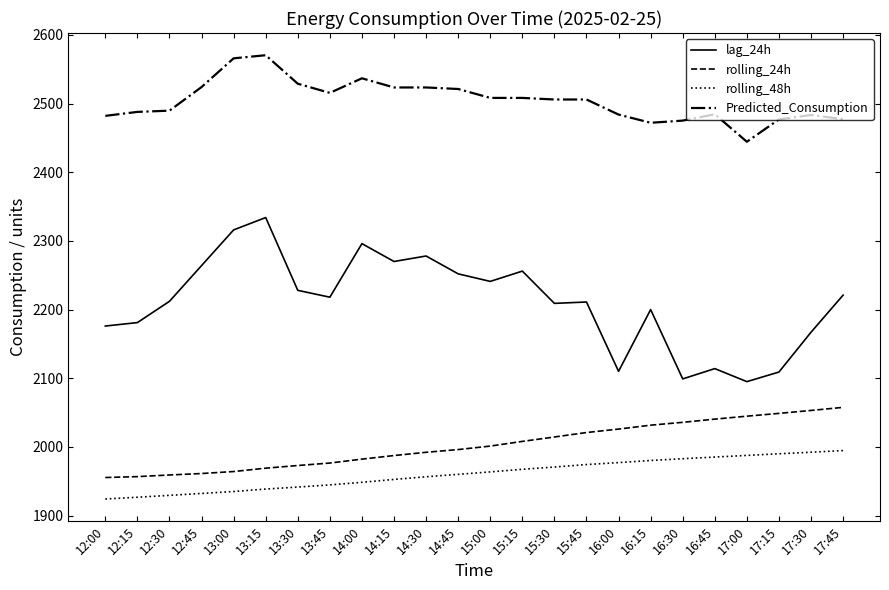

Which series has the largest total across all categories?

Predicted_Consumption